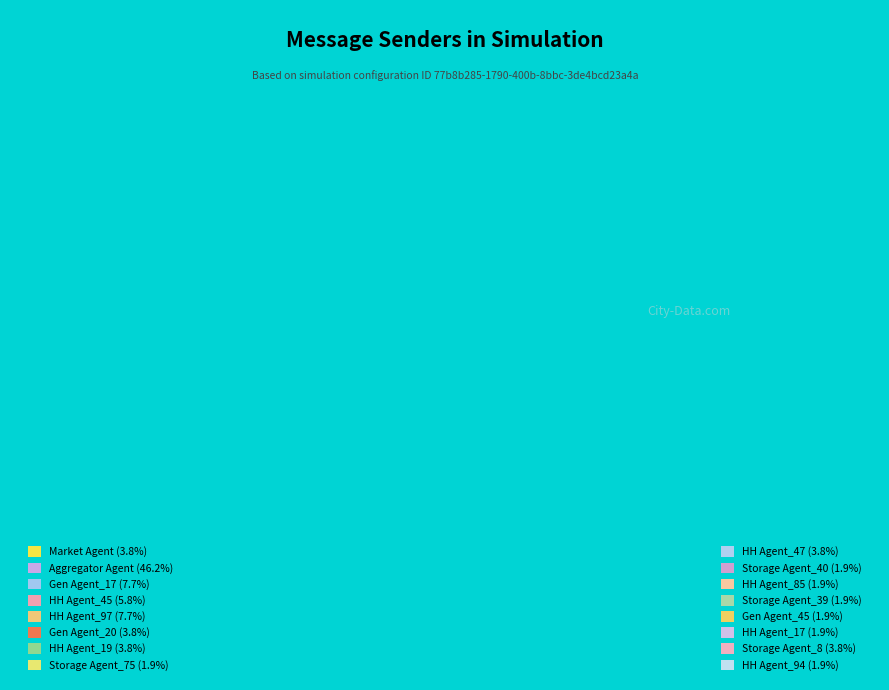

What percentage is the generation_agent_45 slice, to the nearest percent?

2%